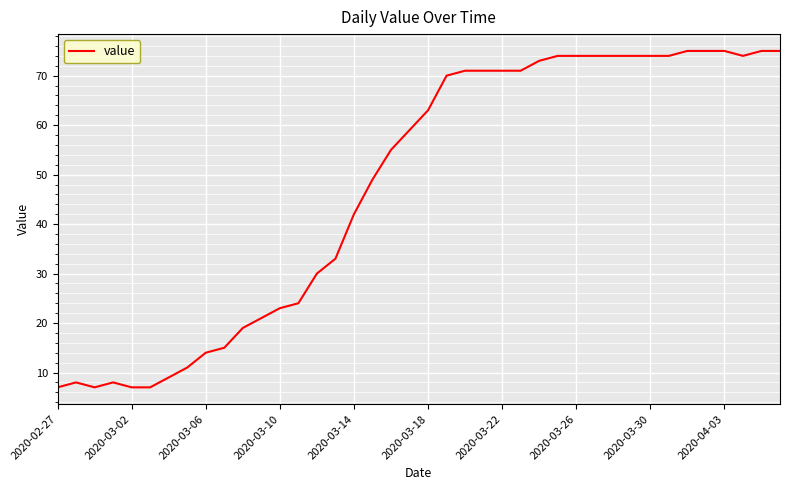

What is the minimum value shown in the chart?

7